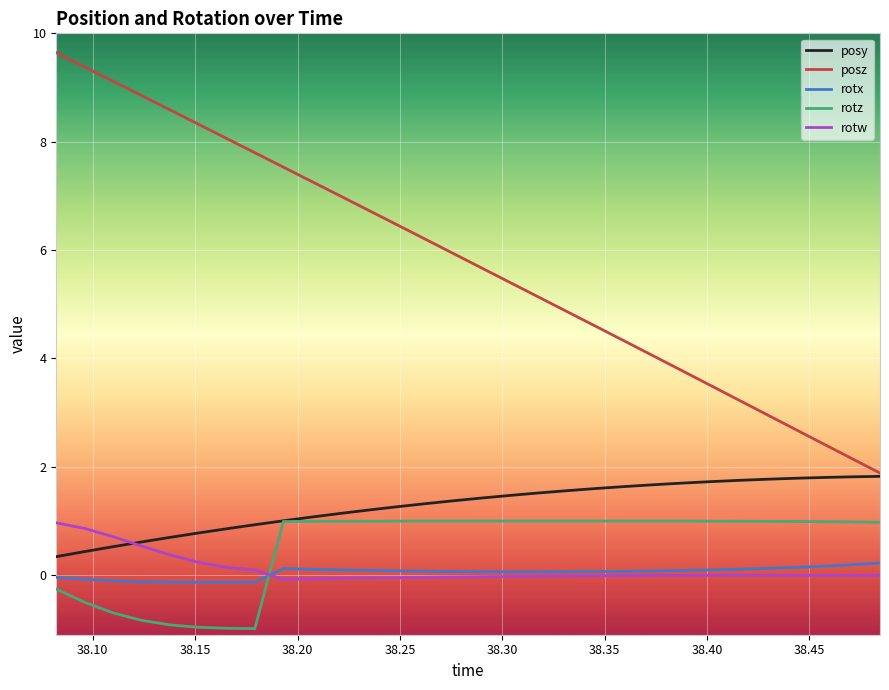

Does the chart display data point markers on the line(s)?

No